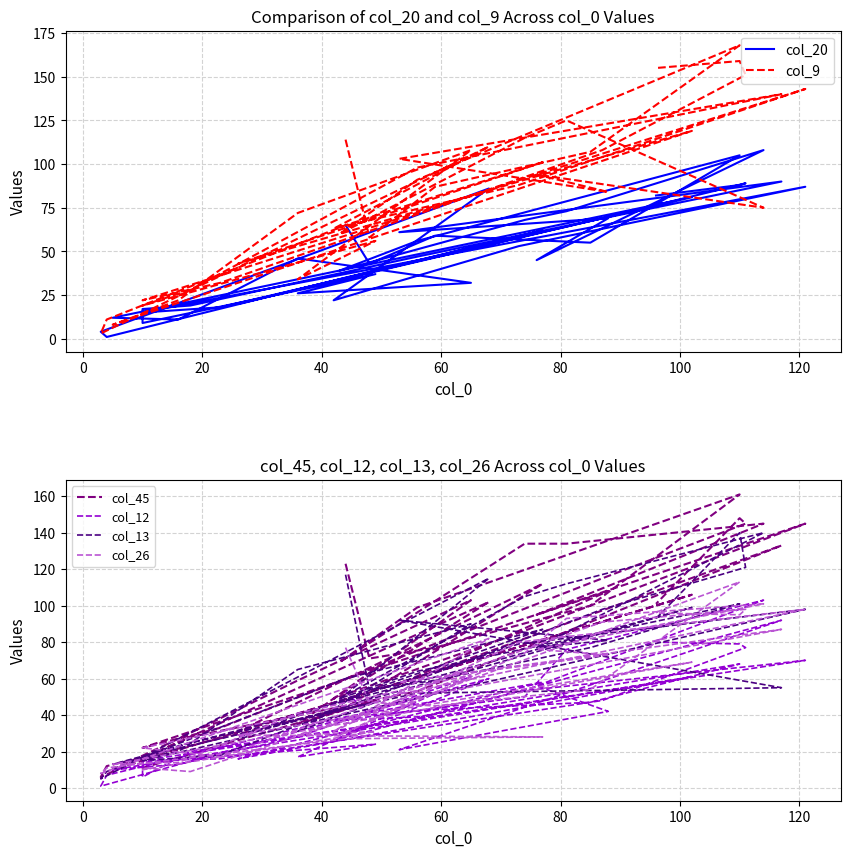

Which series has the widest spread of values?

col_9